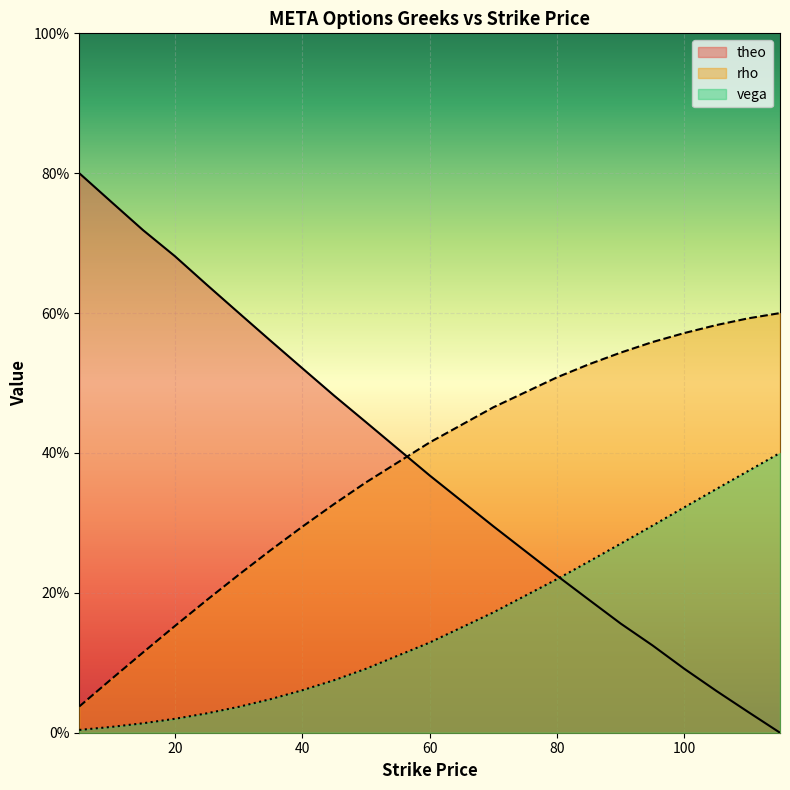

What is the difference between the second highest and second lowest values in the rho series?

51.6